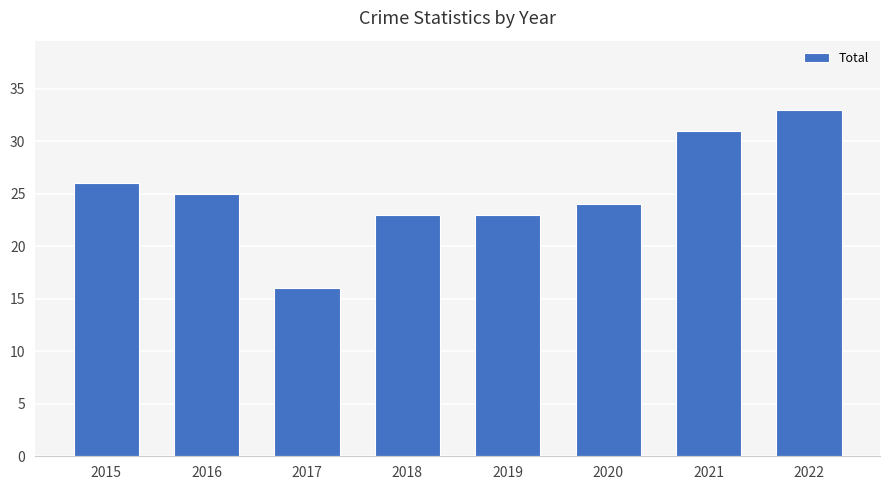

What is the approximate value at 2019?

23